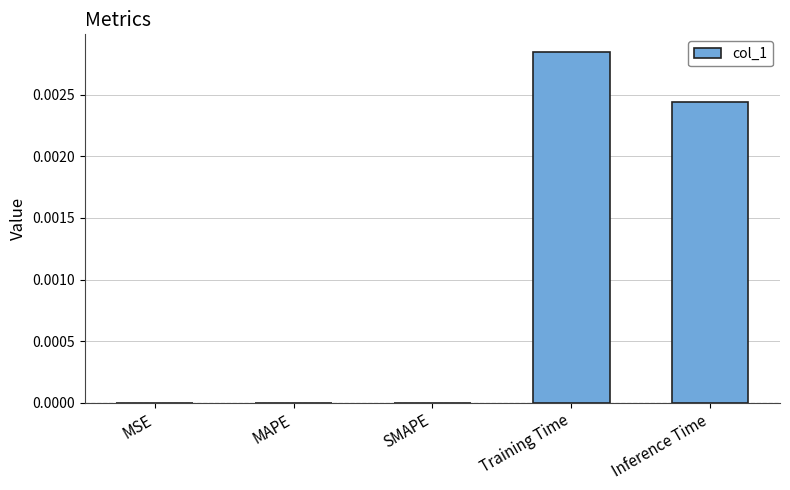

How many values are between 0 and 1?

5